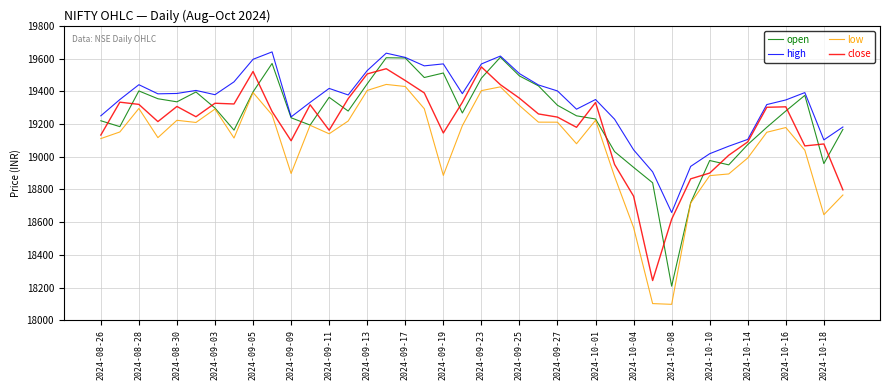

Rank the series by their average value, from highest to lowest.

high, open, close, low